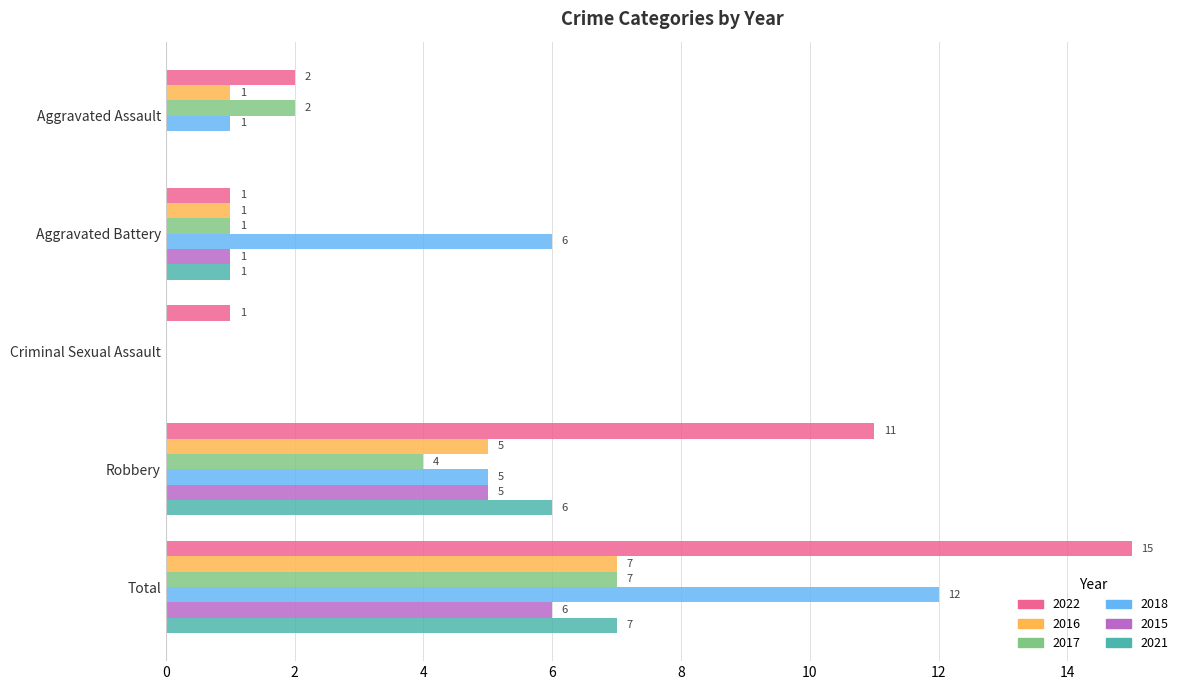

Is it true that 2022 equals 3 at Aggravated Assault?

False